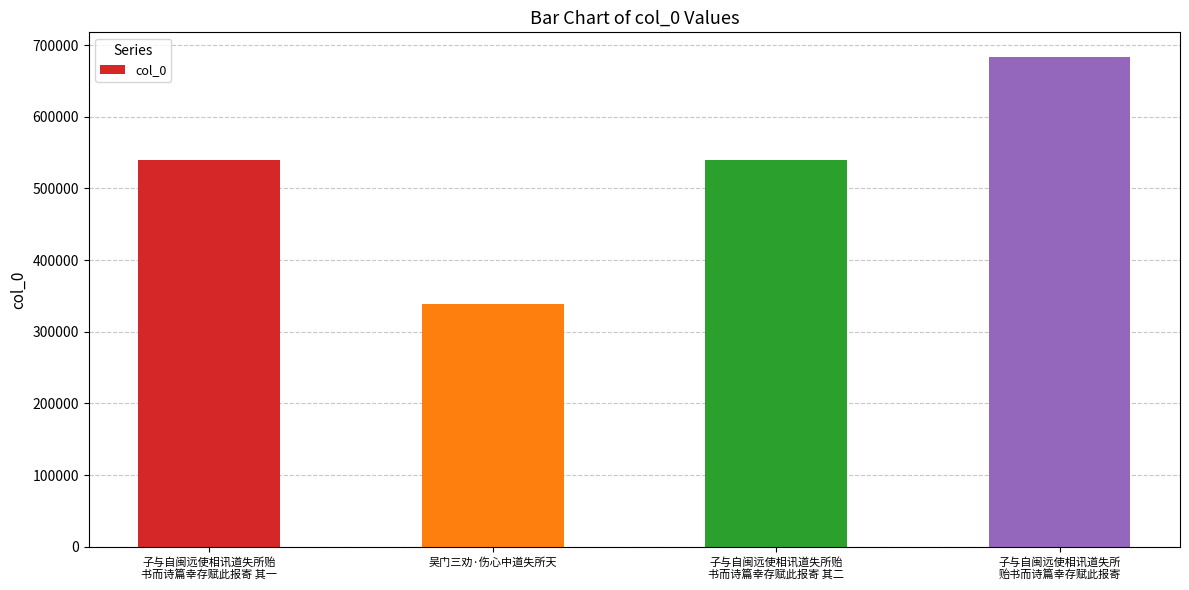

What is the sum of all values?

2100124